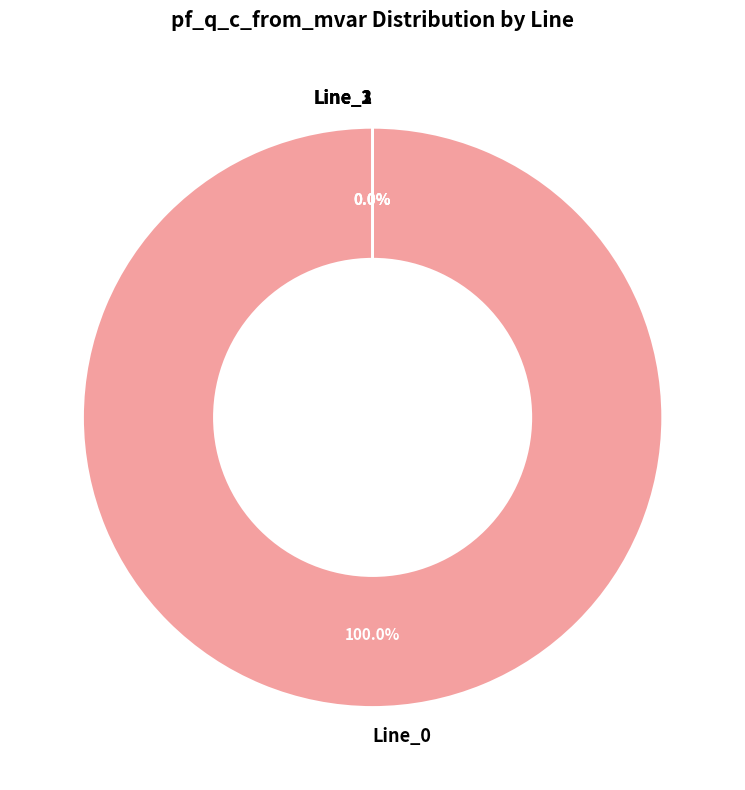

What is the change in value from Line_0 to Line_1?

-12.0